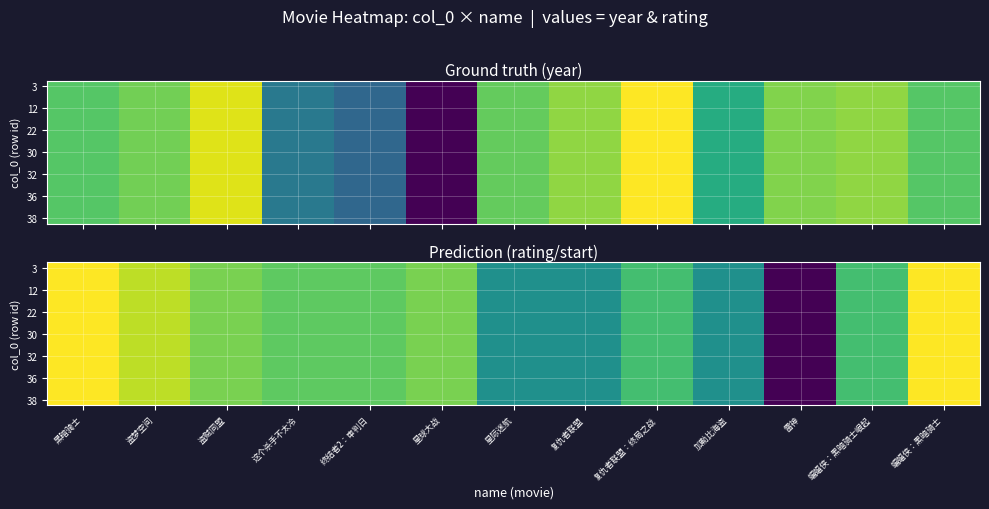

What is the total value across all series at 这个杀手不太冷?

110.5